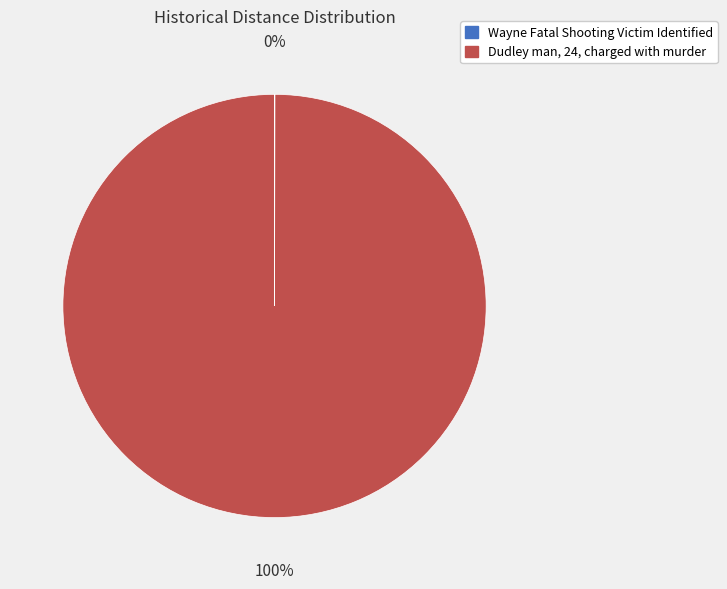

The Dudley man, 24, charged with murder slice represents 100% of the pie. True or false?

True